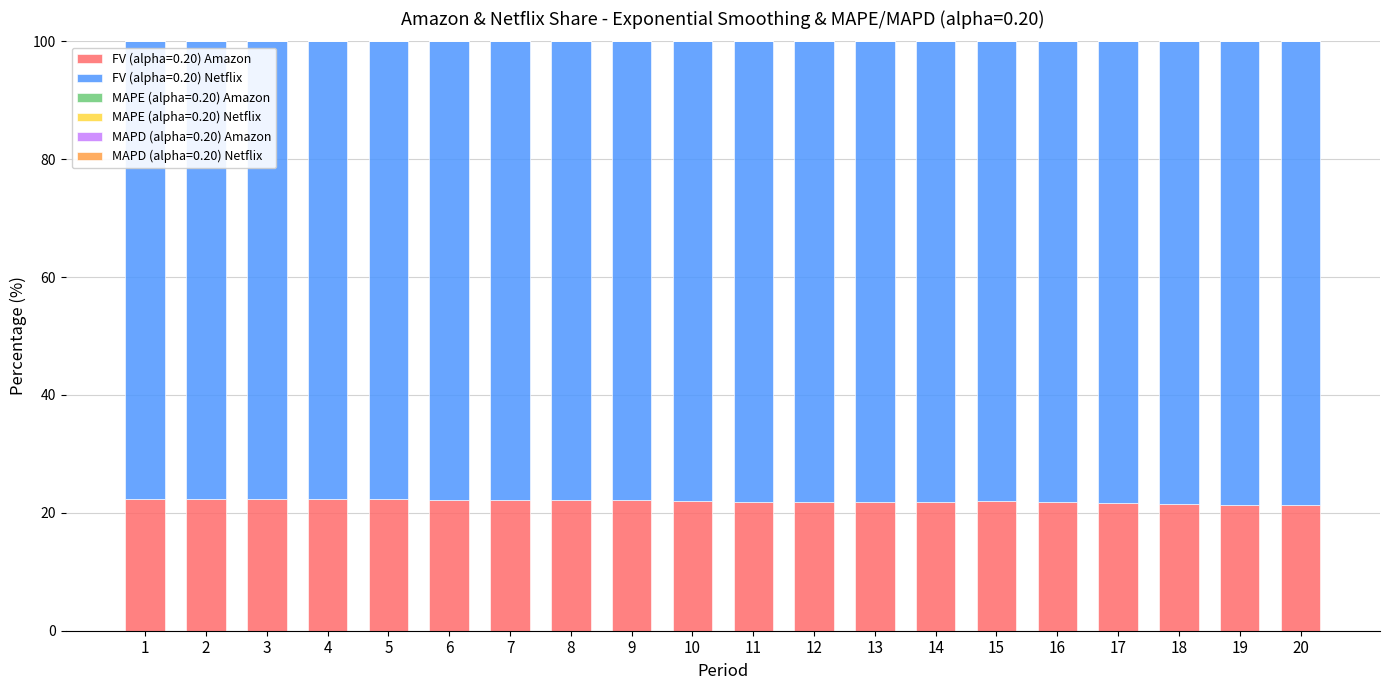

True or false: FV (alpha=0.20) Amazon has a value of 22.3 at 3.

True